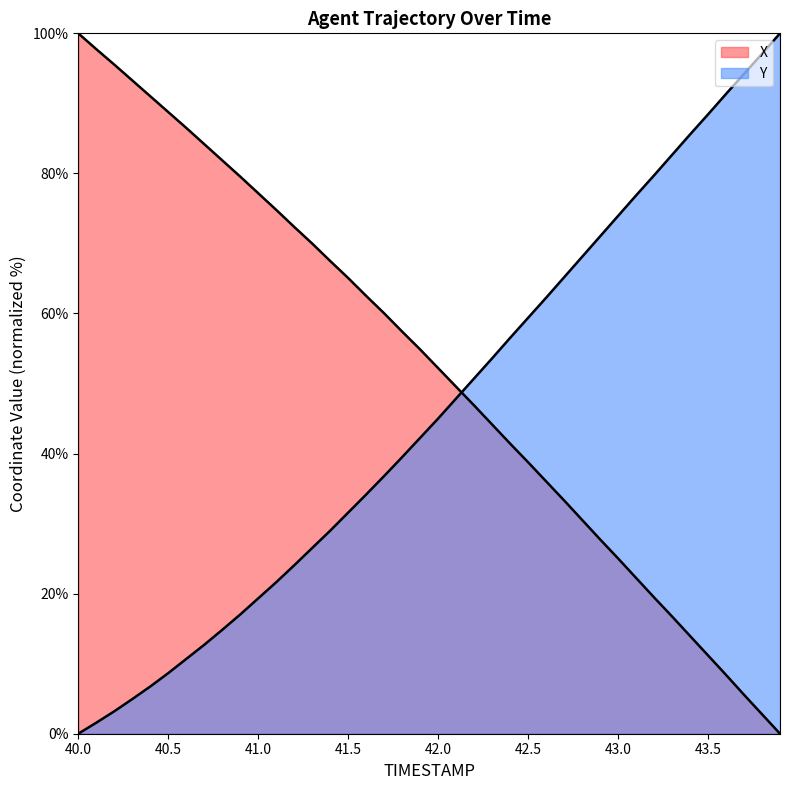

What is the label of the 4th point from the right?

43.6